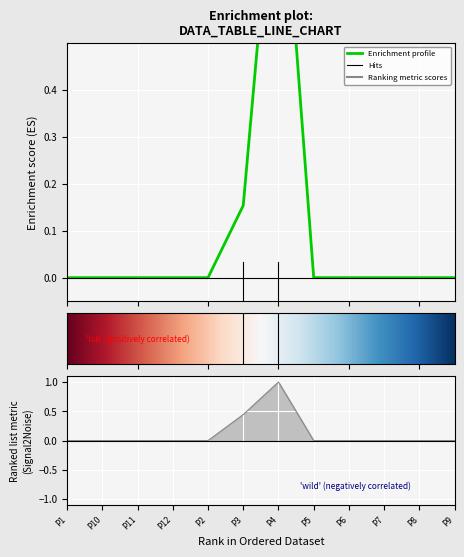

The R1 series shows -0.6 at P1. True or false?

False